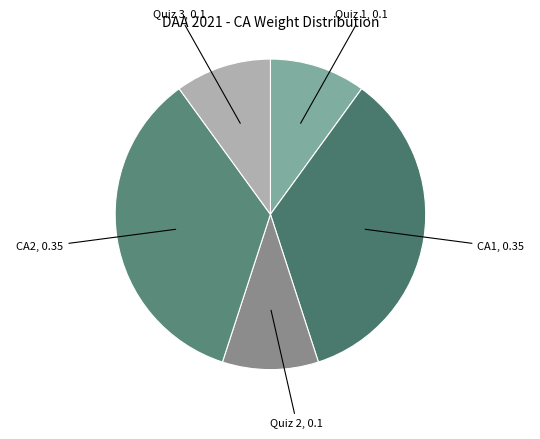

Rank the categories by value from lowest to highest.

Quiz 1, Quiz 2, Quiz 3, CA1, CA2